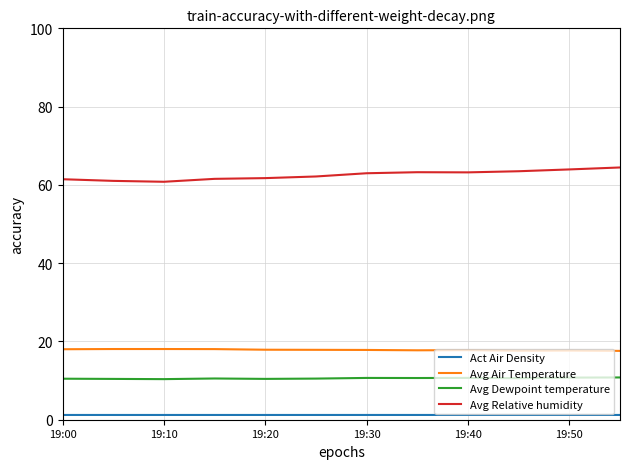

Which series has the largest total across all categories?

Avg Relative humidity